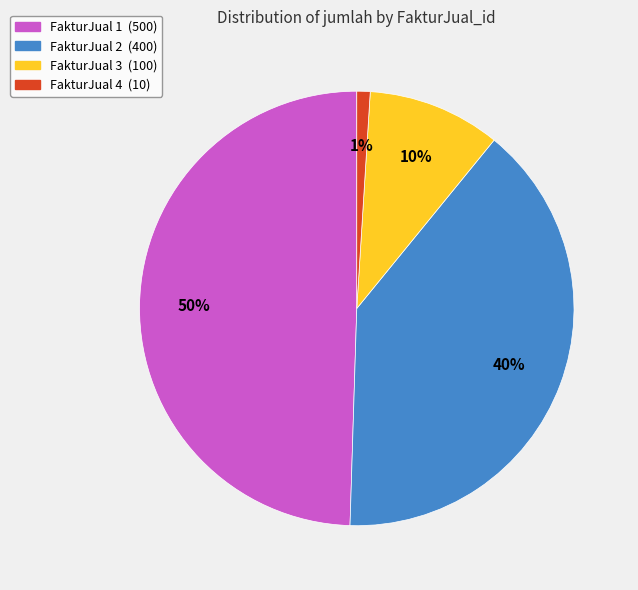

Do FakturJual 2 (400) and FakturJual 1 (500) together represent more than half of the pie?

Yes